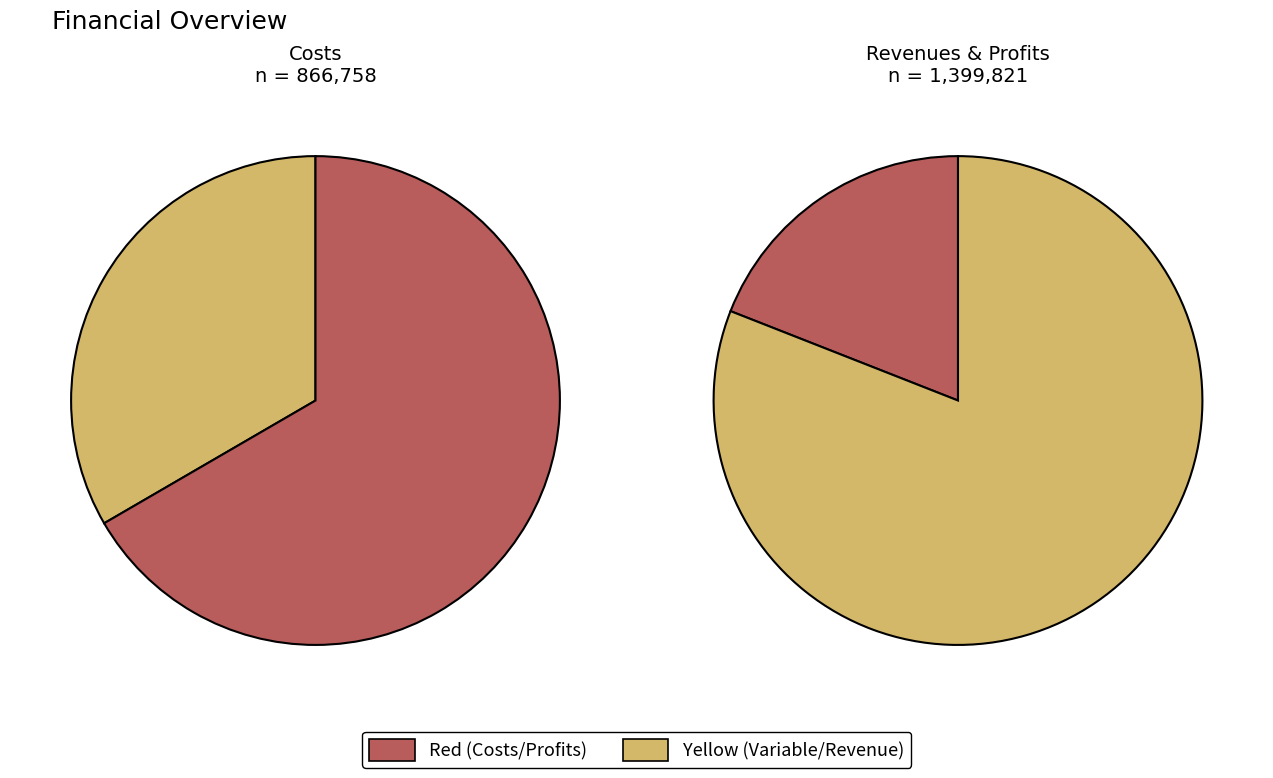

Is it true that Total Revenues is 39% of the pie?

False